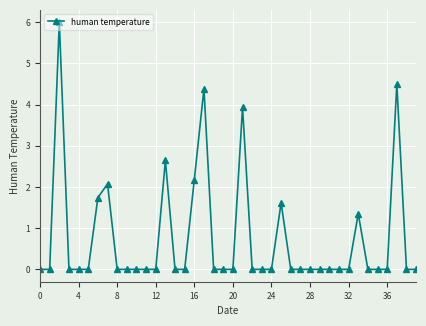

What is the value of the 38th point from the left?

4.5